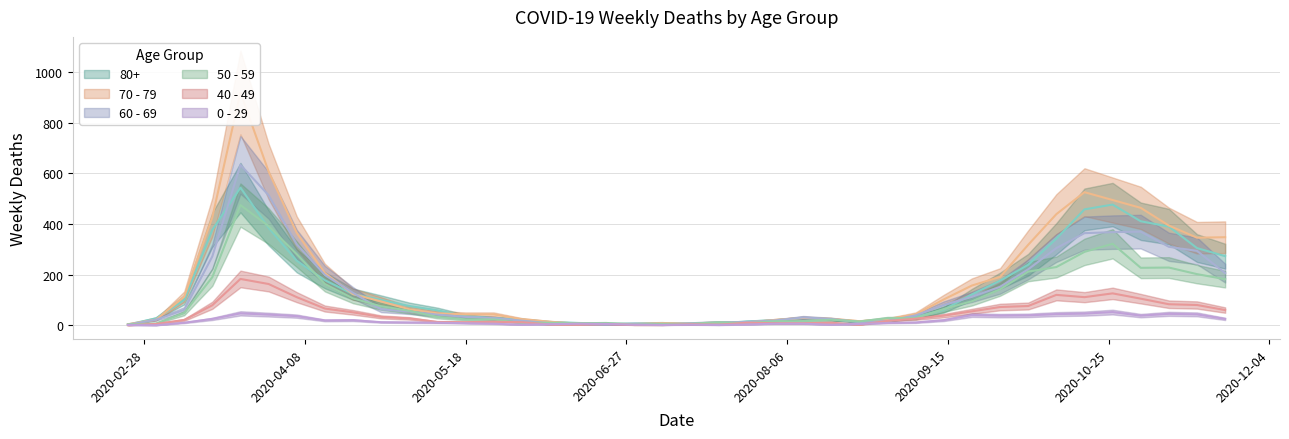

Count the number of categories in the chart.

40